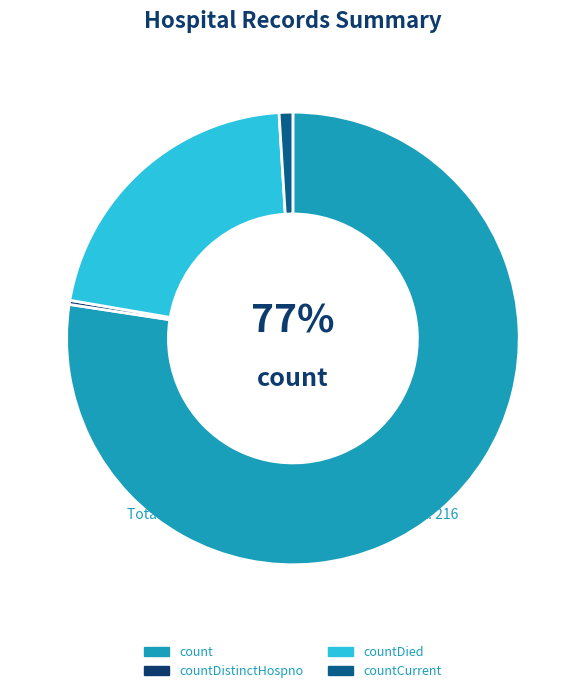

True or false: countDistinctHospno accounts for 12% of the total.

False